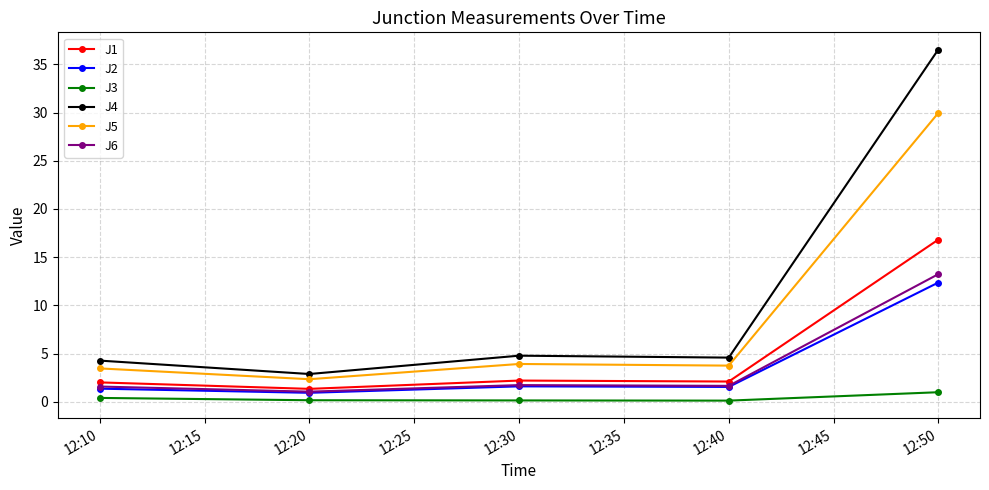

What is the value of the J1 point at the 4th from the left?

2.1